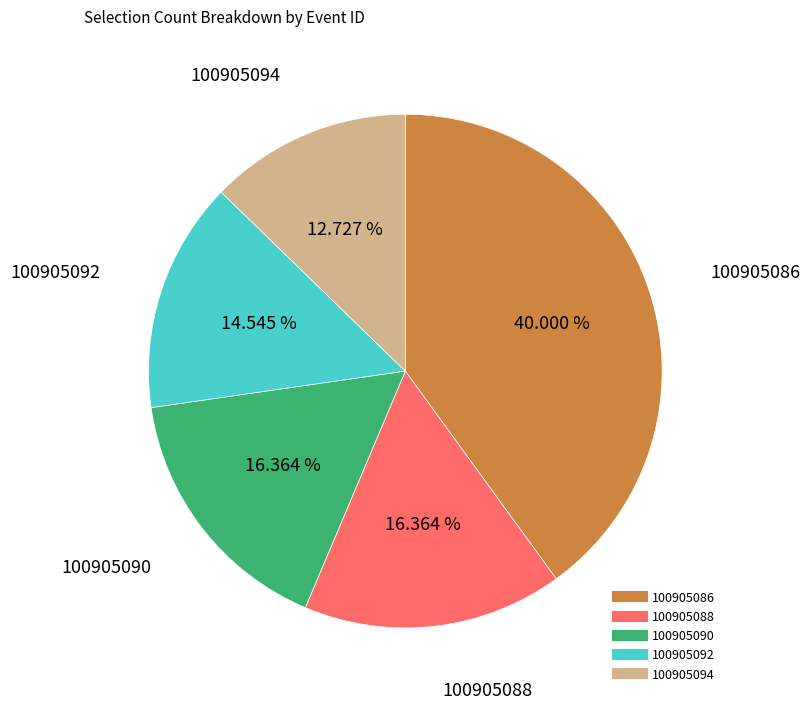

Is it true that 100905094 is 13% of the pie?

True